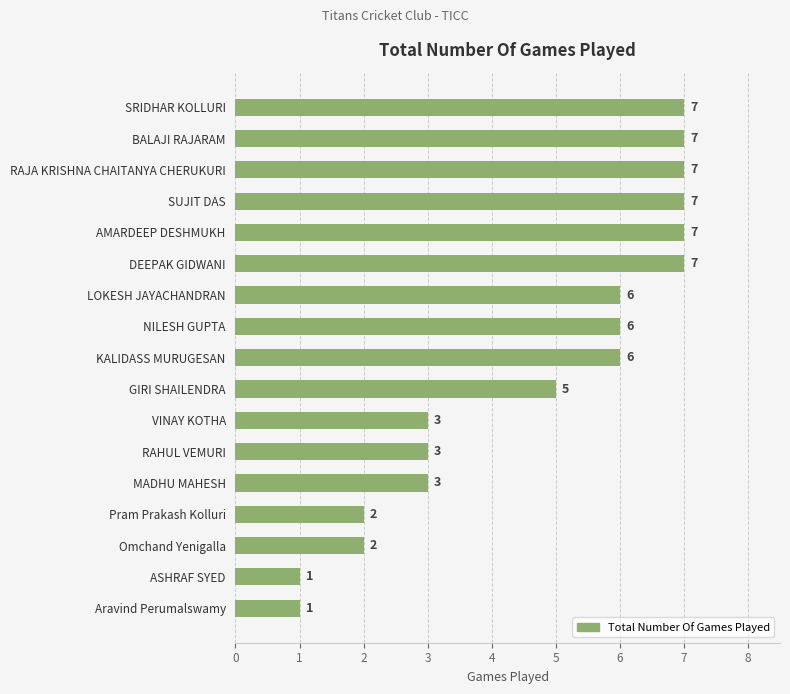

Are the bars grouped side by side (vs. stacked)?

No